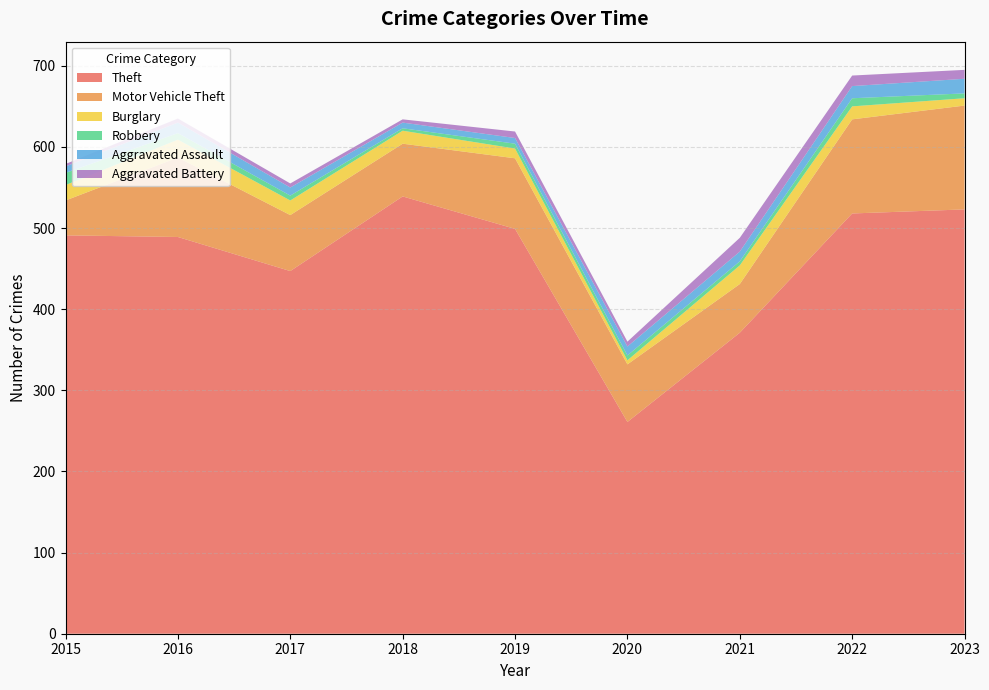

Reading left to right, list all the values displayed in this chart.

Theft: 491	489	447	539	499	261	371	518	523
Motor Vehicle Theft: 43	98	69	65	87	71	60	116	128
Burglary: 19	22	18	16	12	5	23	16	9
Robbery: 15	8	6	3	6	6	5	10	6
Aggravated Assault: 8	13	10	7	7	11	12	15	18
Aggravated Battery: 3	5	5	4	8	6	17	13	11